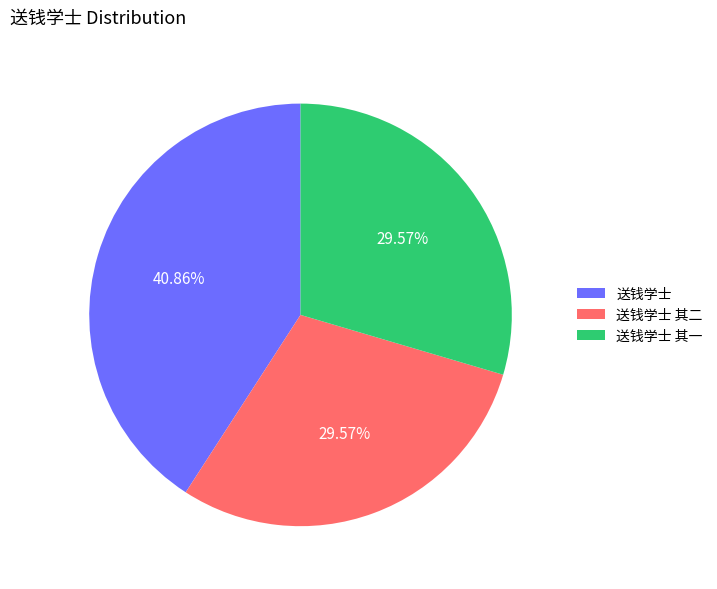

What percentage is NOT represented by 送钱学士?

59.1%